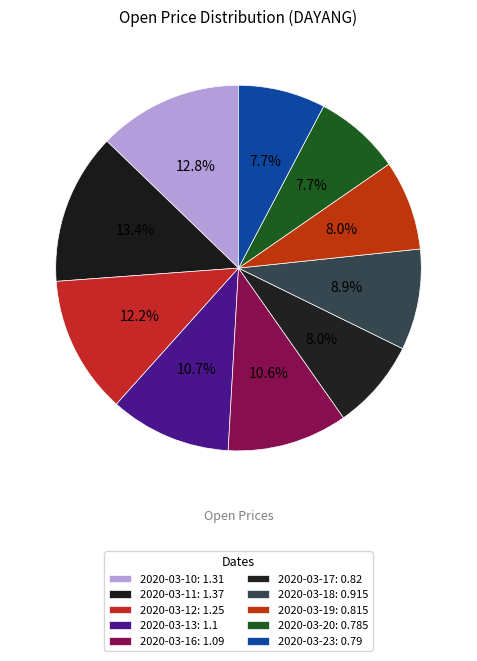

Is it true that 2020-03-18 is 22% of the pie?

False